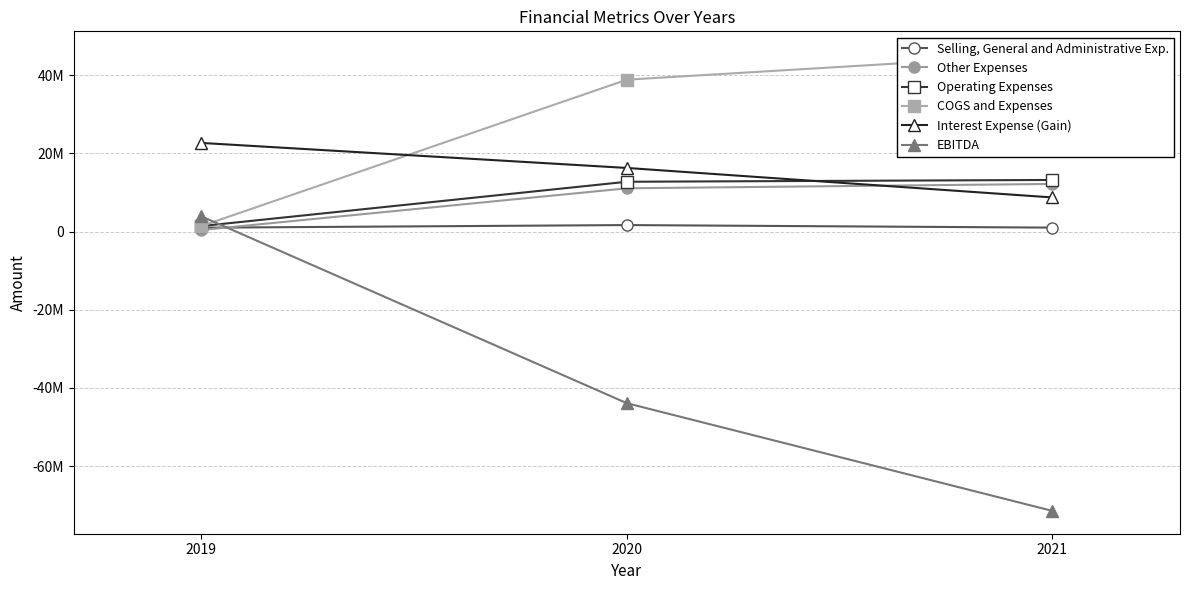

What is the difference between the maximum and minimum values in the Selling, General and Administrative Exp. series?

668738